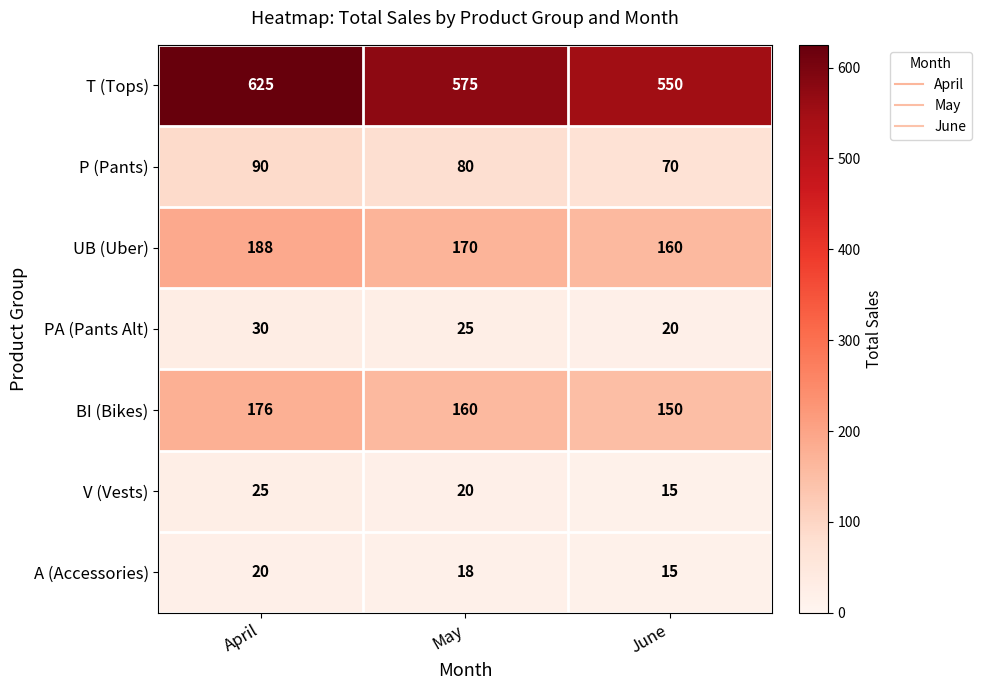

At how many categories does at least one series exceed 137?

3